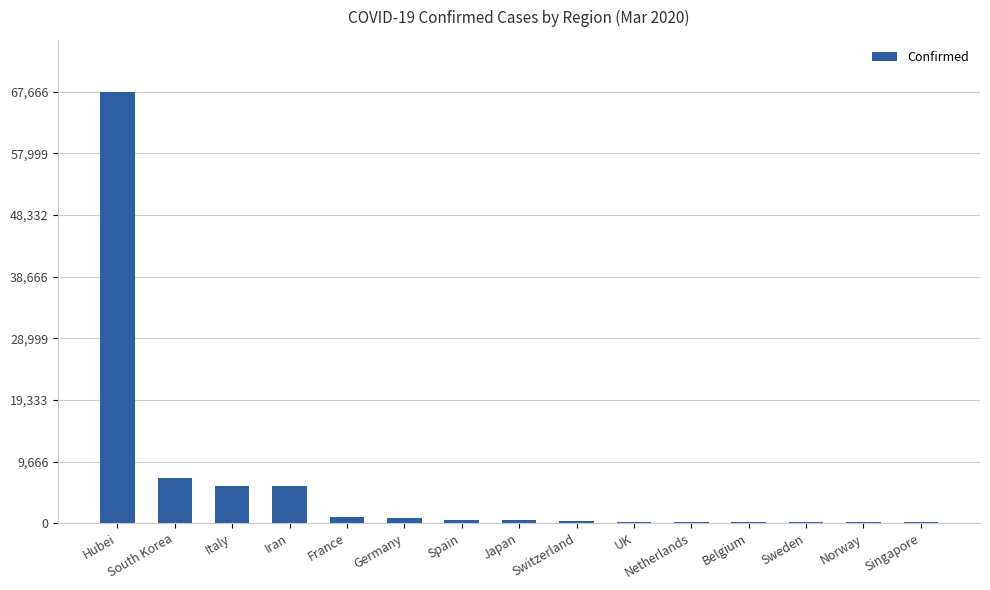

What is the change in value from Spain to UK?

-294